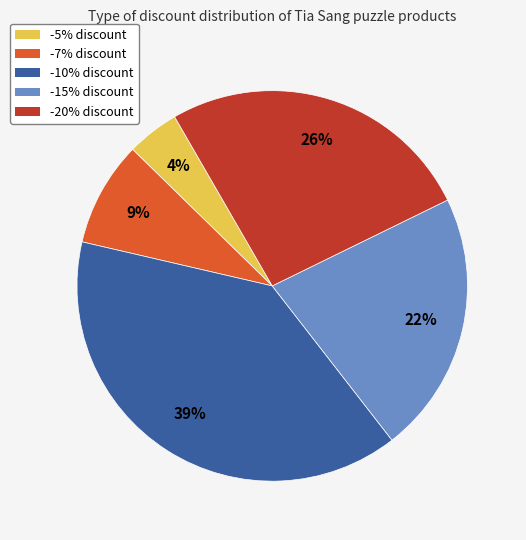

To the nearest percent, what is the difference between the largest and smallest slice percentages?

35%